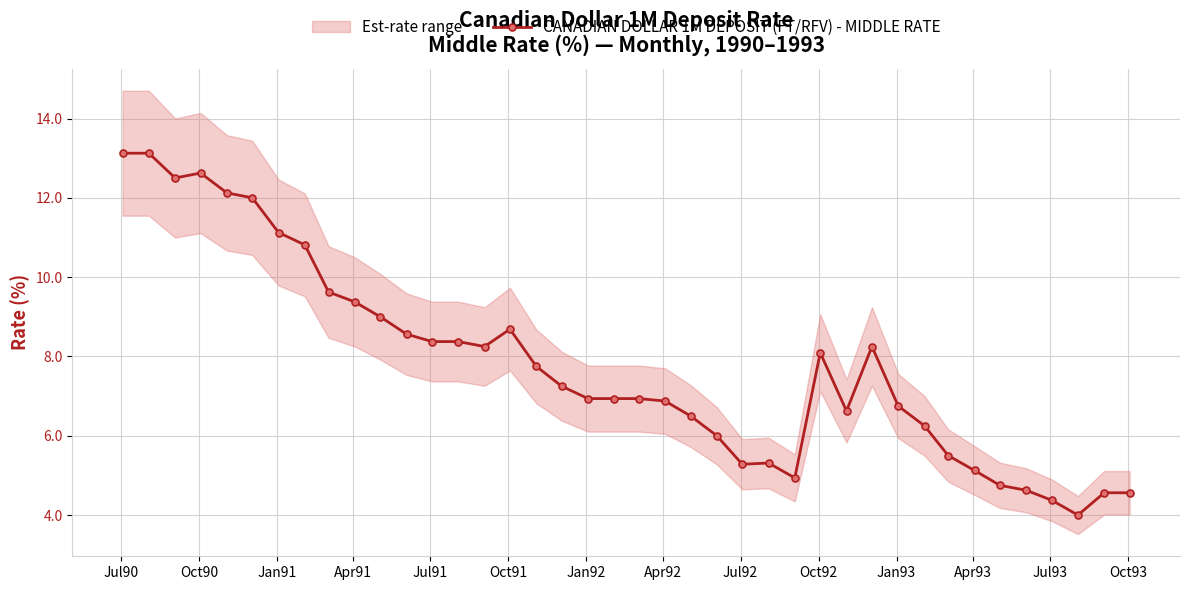

What is the average value?

7.8